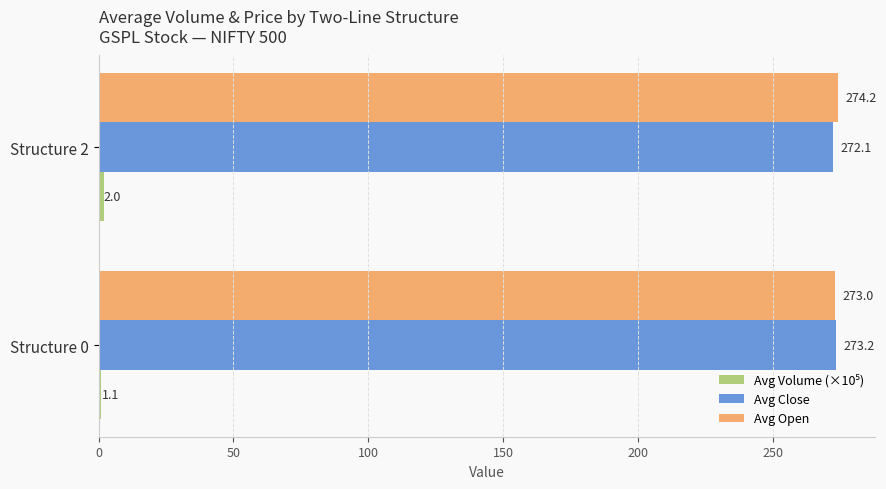

At which label is Avg Open closest to 273?

Structure 0